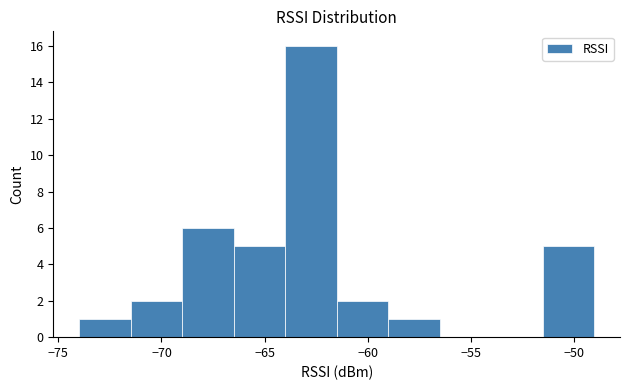

Reading left to right, transcribe this chart: for each bar, give the range it covers on the x-axis and its height. The values are not printed on the chart, so give them approximately, as read against the axis.

-74.0 to -71.5: 1
-71.5 to -69.0: 2
-69.0 to -66.5: 6
-66.5 to -64.0: 5
-64.0 to -61.5: 16
-61.5 to -59.0: 2
-59.0 to -56.5: 1
-56.5 to -54.0: 0
-54.0 to -51.5: 0
-51.5 to -49.0: 5